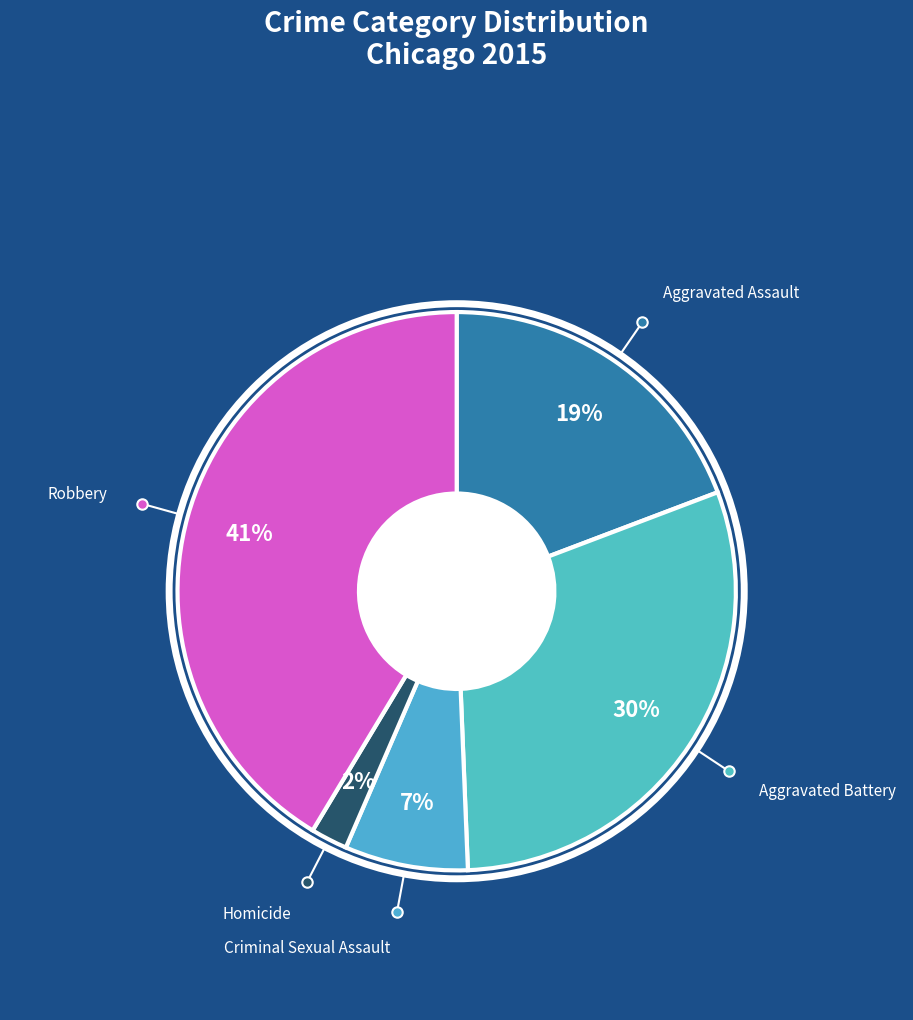

Between Aggravated Battery and Homicide, which is larger?

Aggravated Battery